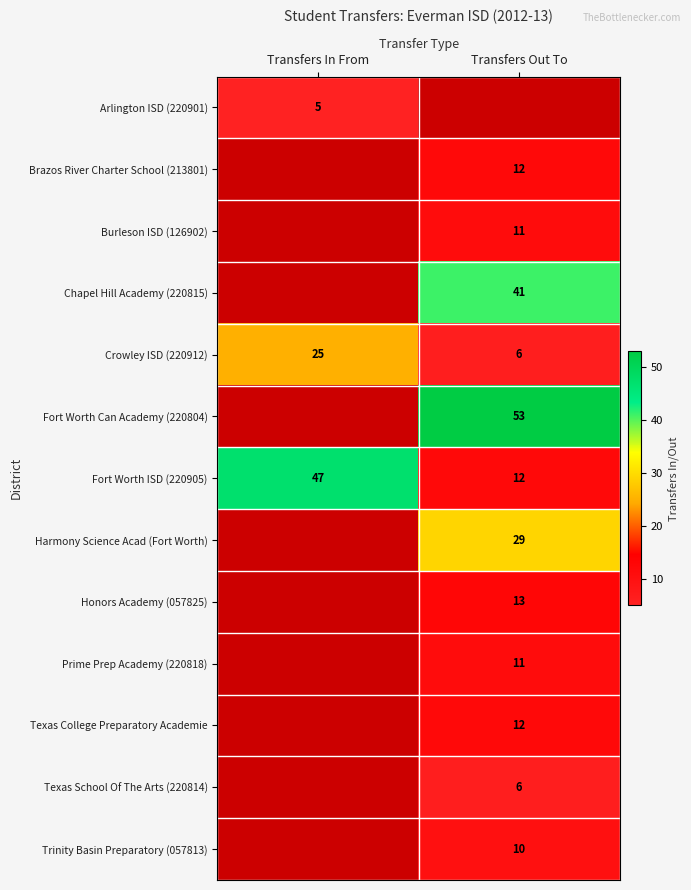

What is the maximum value shown in the chart?

53.0